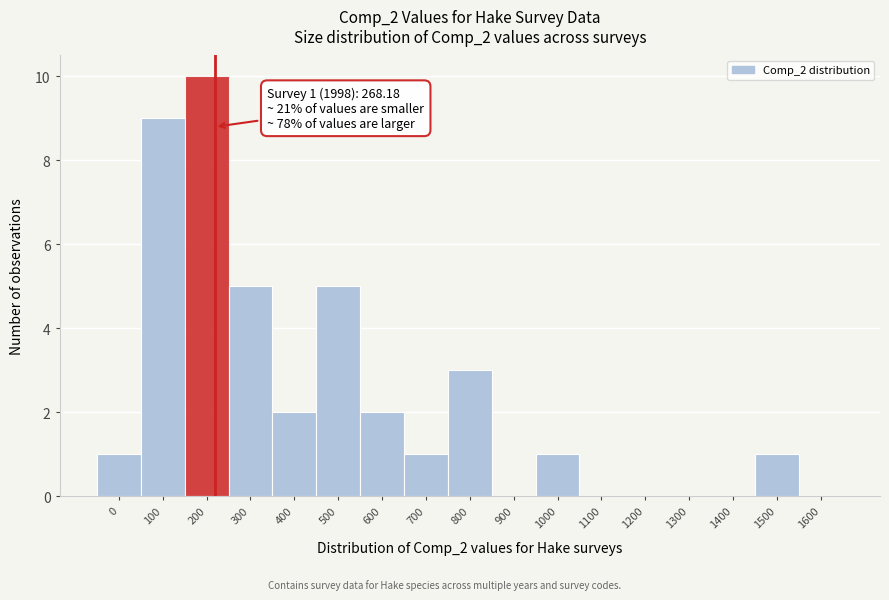

Reading left to right, list all the values displayed in this chart.

0=1	100=9	200=10	300=5	400=2	500=5	600=2	700=1	800=3	900=0	1000=1	1100=0	1200=0	1300=0	1400=0	1500=1	1600=0